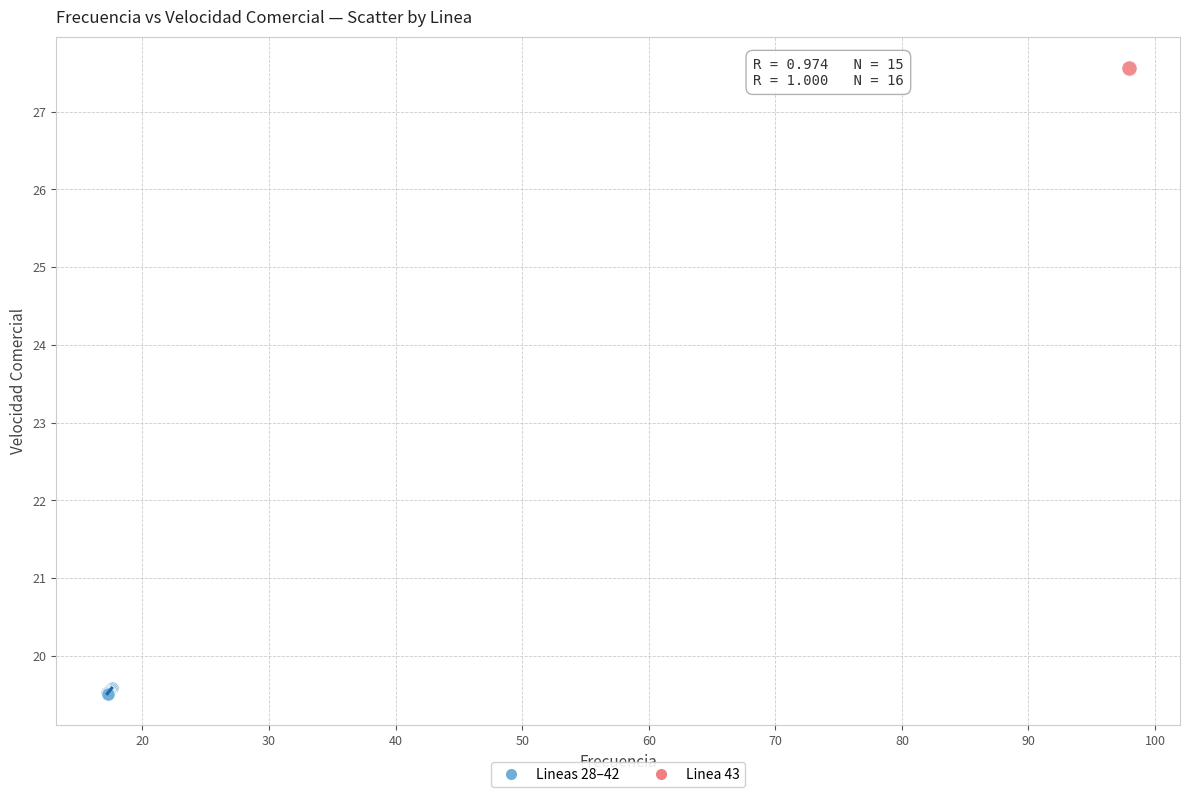

What are all the series names shown in the legend?

Lineas 28–42, Linea 43